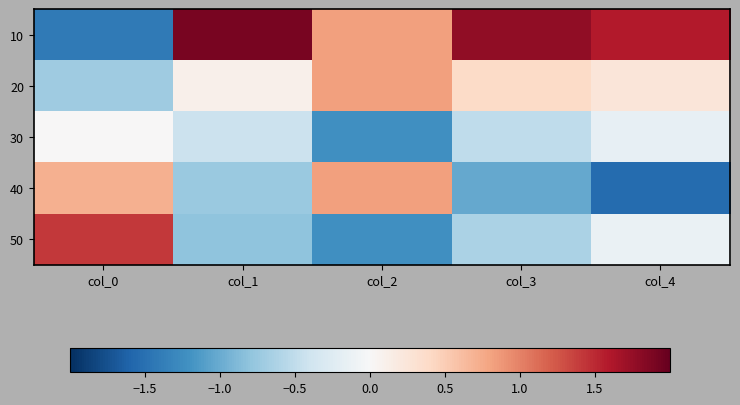

Reading right to left, transcribe all the data shown in this chart.

10: col_4=1.6	col_3=1.8	col_2=0.8	col_1=1.9	col_0=-1.4
20: col_4=0.2	col_3=0.4	col_2=0.8	col_1=0.1	col_0=-0.7
30: col_4=-0.2	col_3=-0.5	col_2=-1.2	col_1=-0.4	col_0=0.0
40: col_4=-1.5	col_3=-1.0	col_2=0.8	col_1=-0.7	col_0=0.7
50: col_4=-0.1	col_3=-0.6	col_2=-1.2	col_1=-0.8	col_0=1.4